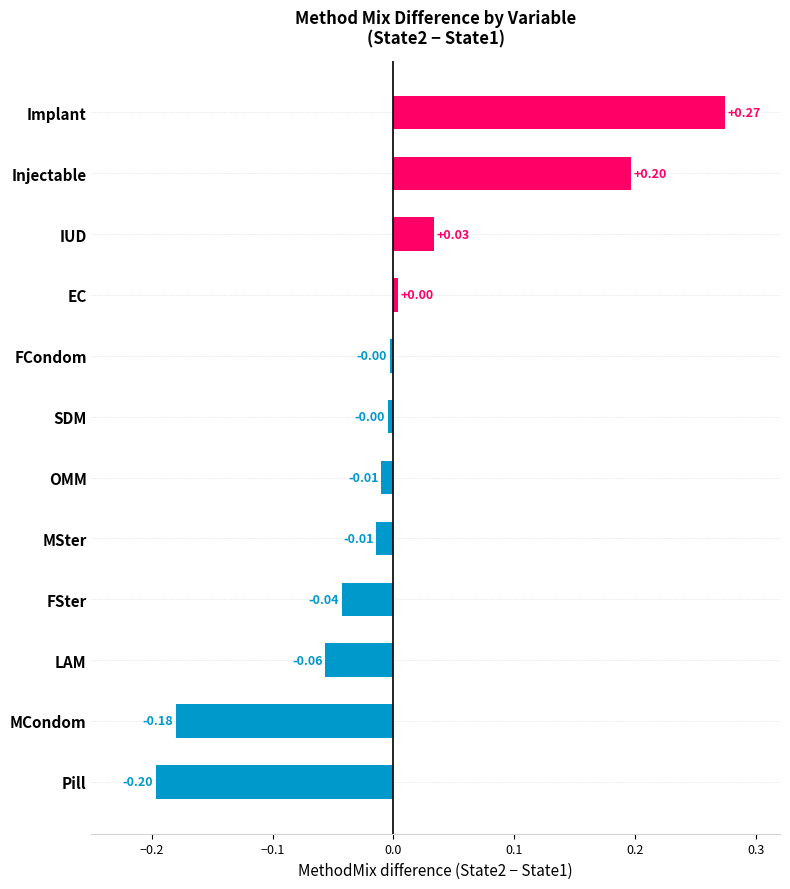

Which has a higher value, OMM or Pill?

OMM